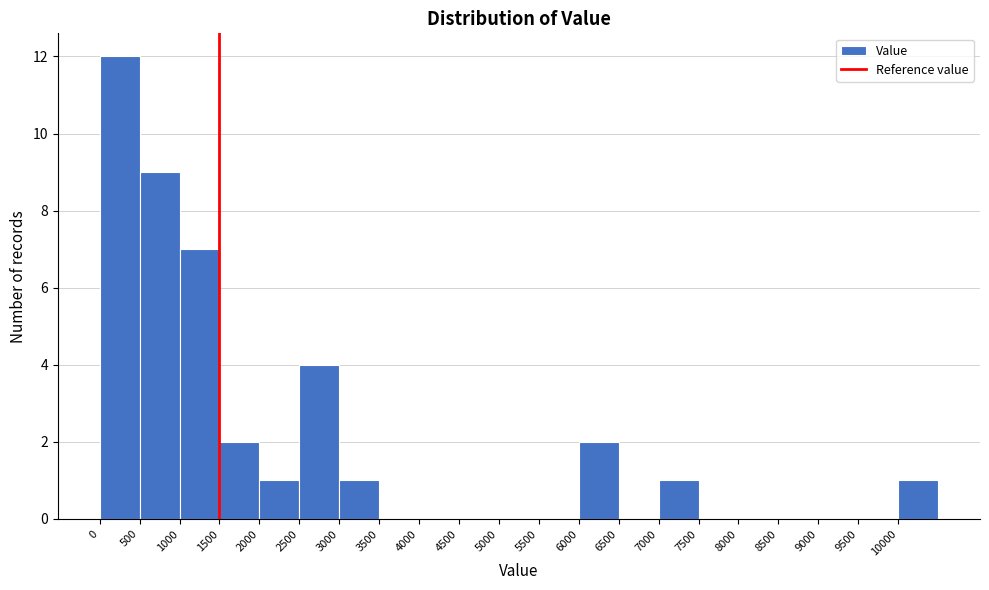

Reading left to right, transcribe this chart: for each bar, give the range it covers on the x-axis and its height. The values are not printed on the chart, so give them approximately, as read against the axis.

0 to 500: 12
500 to 1000: 9
1000 to 1500: 7
1500 to 2000: 2
2000 to 2500: 1
2500 to 3000: 4
3000 to 3500: 1
3500 to 4000: 0
4000 to 4500: 0
4500 to 5000: 0
5000 to 5500: 0
5500 to 6000: 0
6000 to 6500: 2
6500 to 7000: 0
7000 to 7500: 1
7500 to 8000: 0
8000 to 8500: 0
8500 to 9000: 0
9000 to 9500: 0
9500 to 10000: 0
10000 to 10500: 1